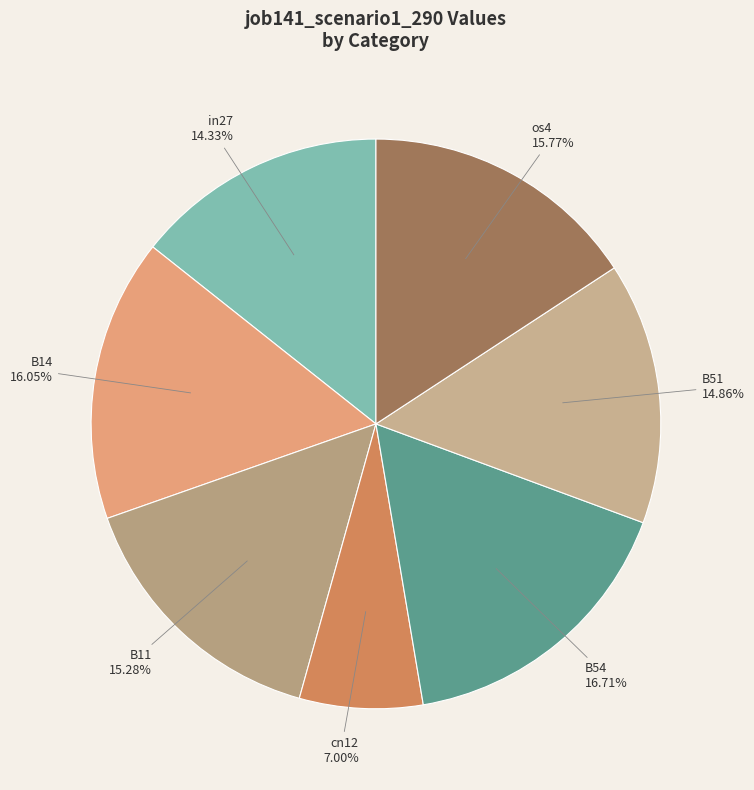

Is it true that in27 is 20% of the pie?

False